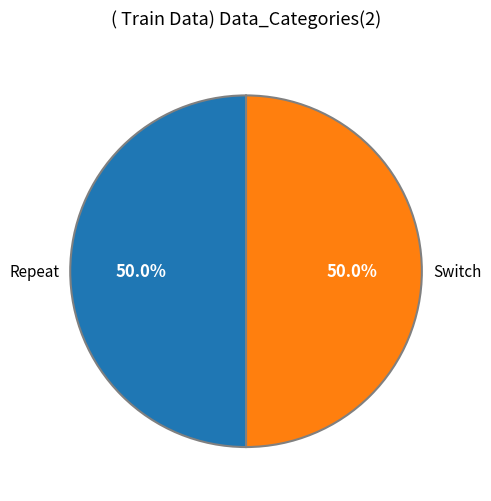

What is the smallest slice in the pie chart?

Switch